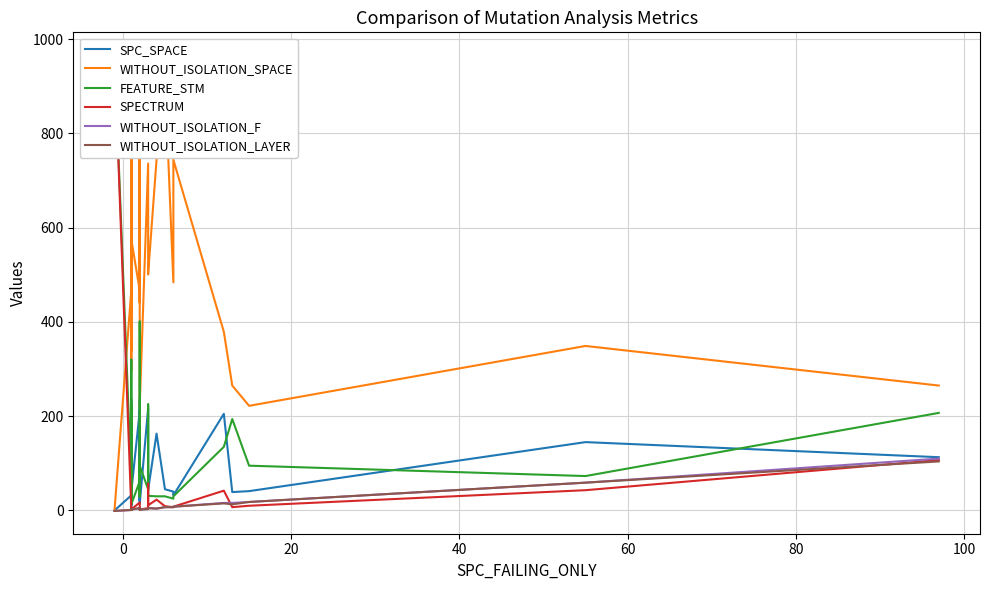

Reading right to left, what are all the values shown in this chart?

SPC_SPACE: 113	145	41	39	205	32	40	45	163	44	154	217	14	24	170	176	235	21	111	60	172	35	211	40	54	197	44	17	14	172	235	210	15	9	93	35	212	16	32	0
WITHOUT_ISOLATION_SPACE: 265	349	222	265	379	744	484	918	744	502	501	736	222	502	561	831	830	502	441	918	918	918	467	575	918	962	592	664	339	918	918	467	484	297	441	530	664	466	467	0
FEATURE_STM: 207	73	95	194	135	30	25	30	30	31	225	45	95	31	401	30	45	31	105	30	30	30	62	13	30	14	86	17	223	30	30	62	25	118	178	86	17	320	62	966
SPECTRUM: 107	43	10	7	42	8	7	9	23	11	57	5	2	4	6	3	4	3	3	2	2	3	17	2	1	1	3	2	1	1	2	2	2	2	4	1	4	1	1	966
WITHOUT_ISOLATION_F: 110	59	18	16	16	8	7	7	4	5	3	3	2	2	3	3	2	3	2	2	2	3	5	2	1	1	1	2	1	1	2	2	2	2	2	1	2	1	1	-1
WITHOUT_ISOLATION_LAYER: 104	59	18	13	15	8	7	7	4	5	3	3	2	2	3	3	2	3	2	2	2	3	5	2	1	1	1	2	1	1	2	2	2	2	2	1	2	1	1	-1